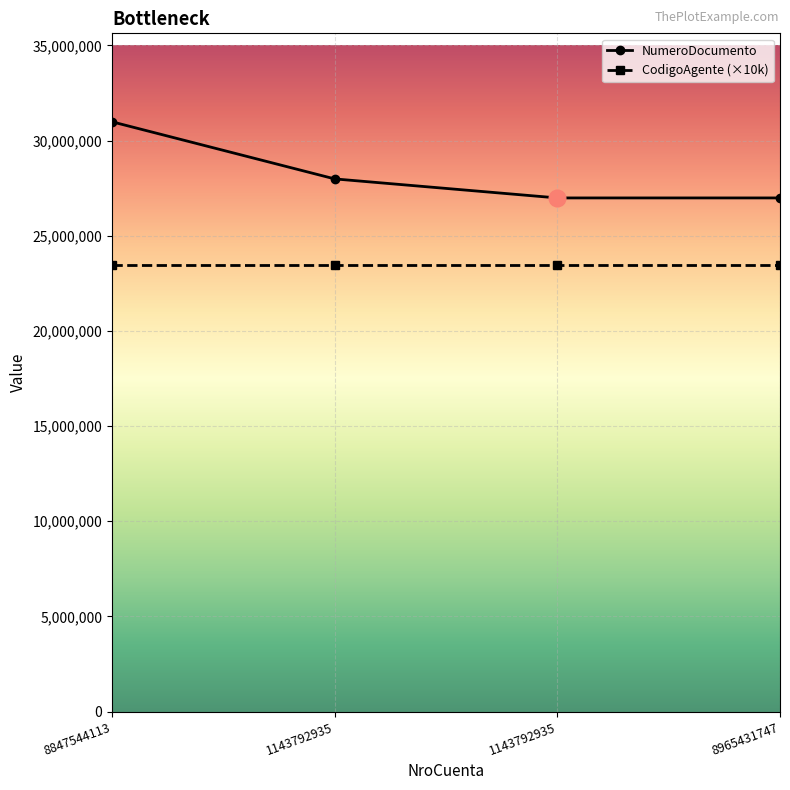

Between 1143792935 and 8847544113, which is larger?

8847544113